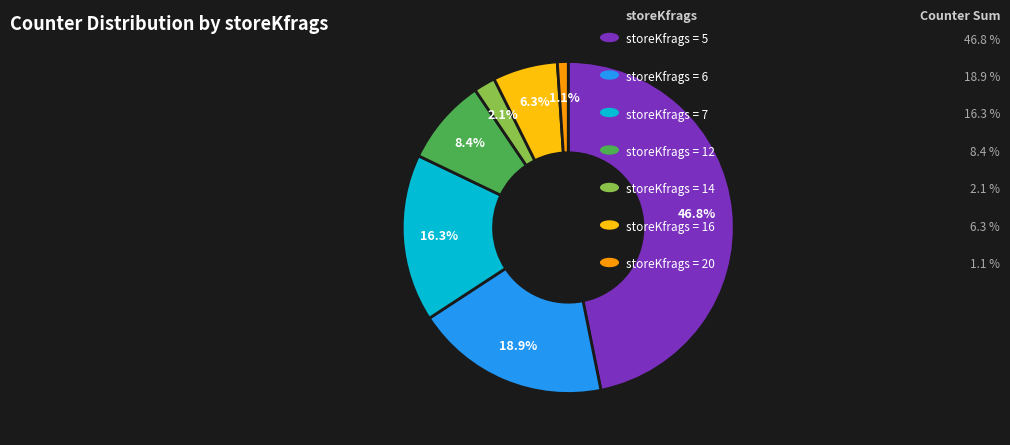

Is there a majority slice in this chart?

No